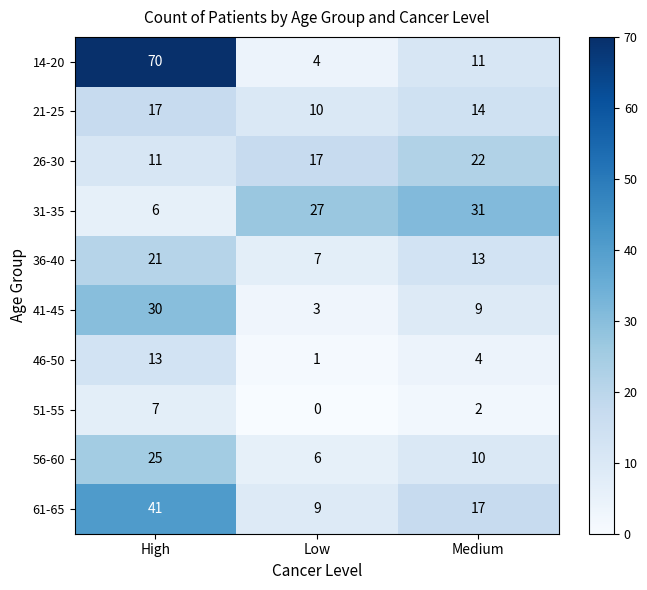

Which series has the widest spread of values?

14-20